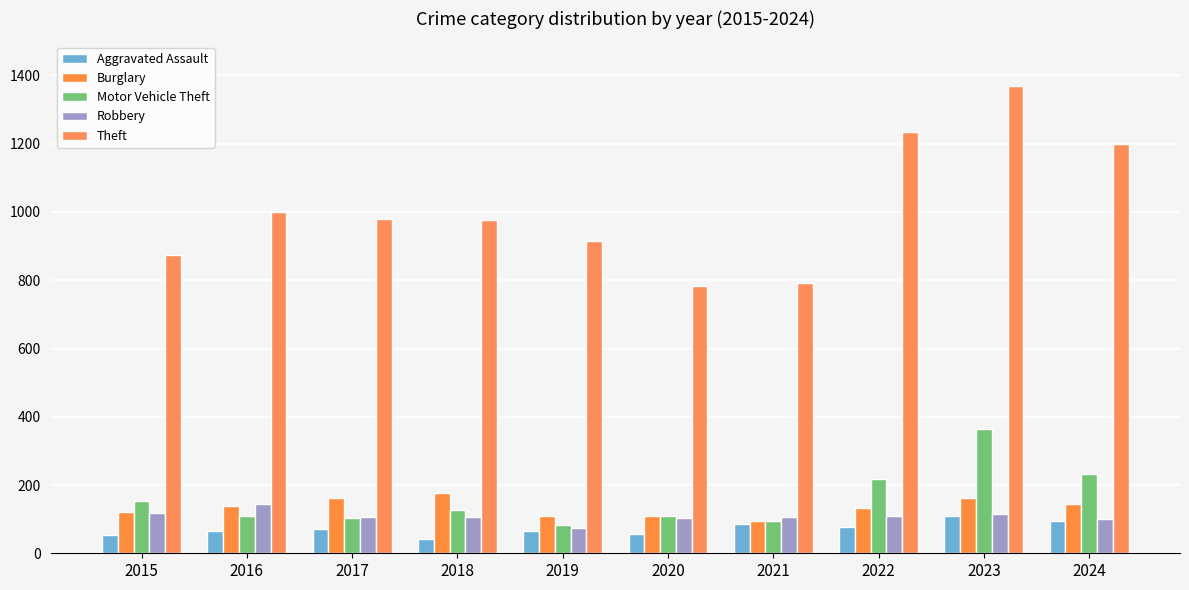

Rank the series by their maximum value, from highest to lowest.

Theft, Motor Vehicle Theft, Burglary, Robbery, Aggravated Assault